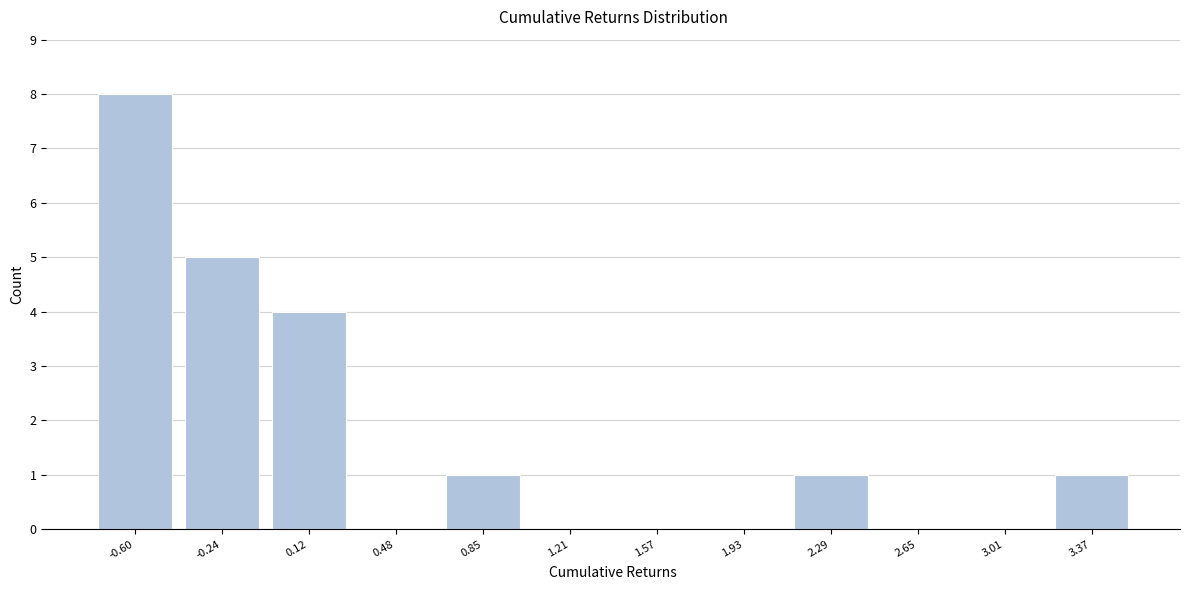

How tall is the bar that spans 0.65 to 1.05 on the x-axis? Neither the bar edges nor the heights are printed on the chart, so give them approximately, as read against the axes.

1